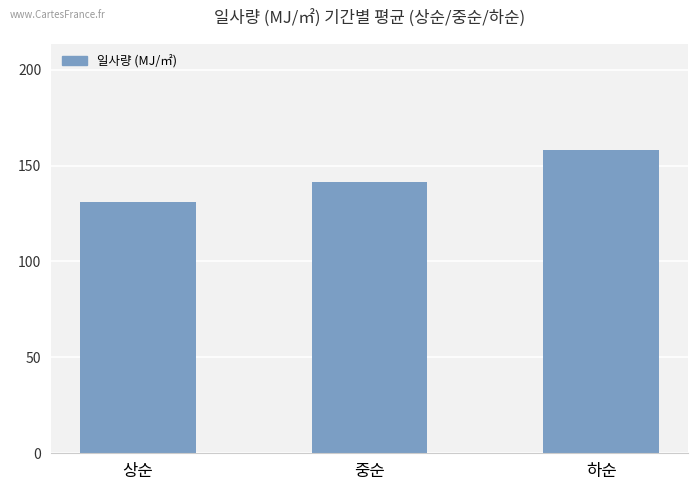

What is the minimum value shown in the chart?

130.8